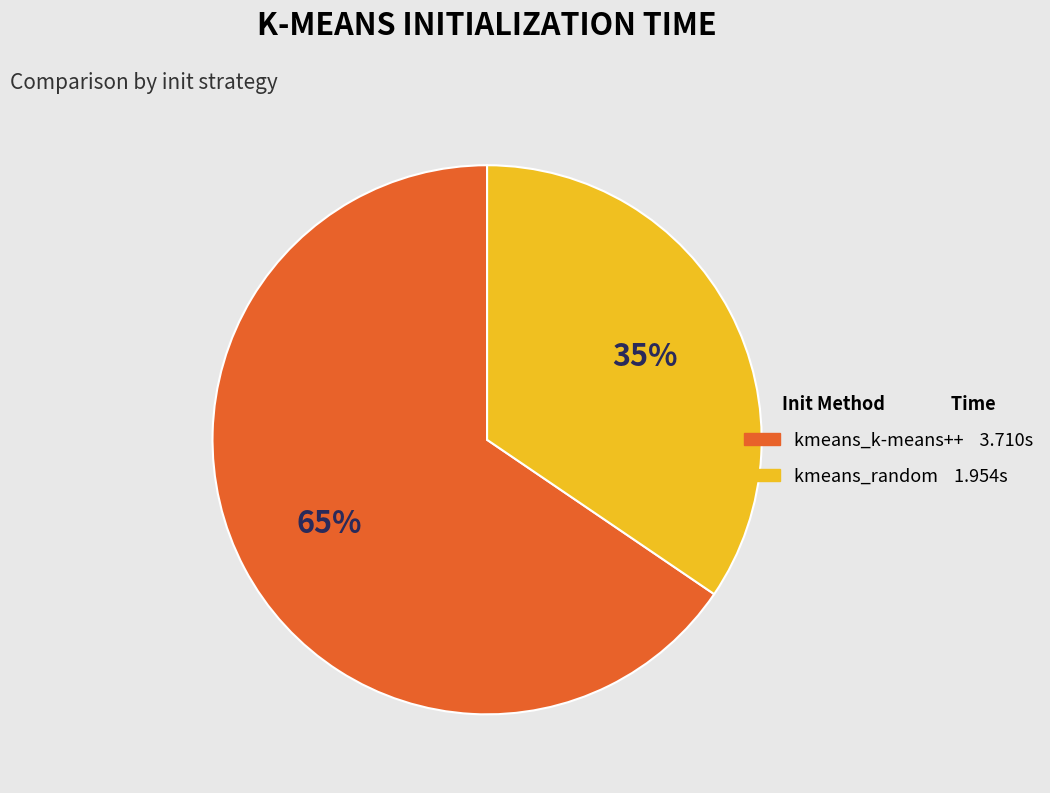

To the nearest percent, what percentage of the pie is kmeans_random?

35%